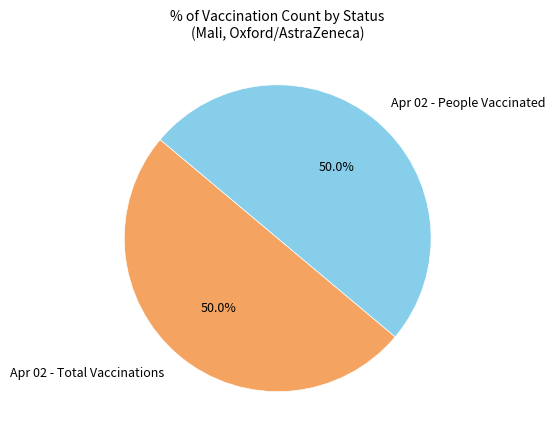

What percentage do Apr 02 - Total Vaccinations and Apr 02 - People Vaccinated together represent?

100.0%